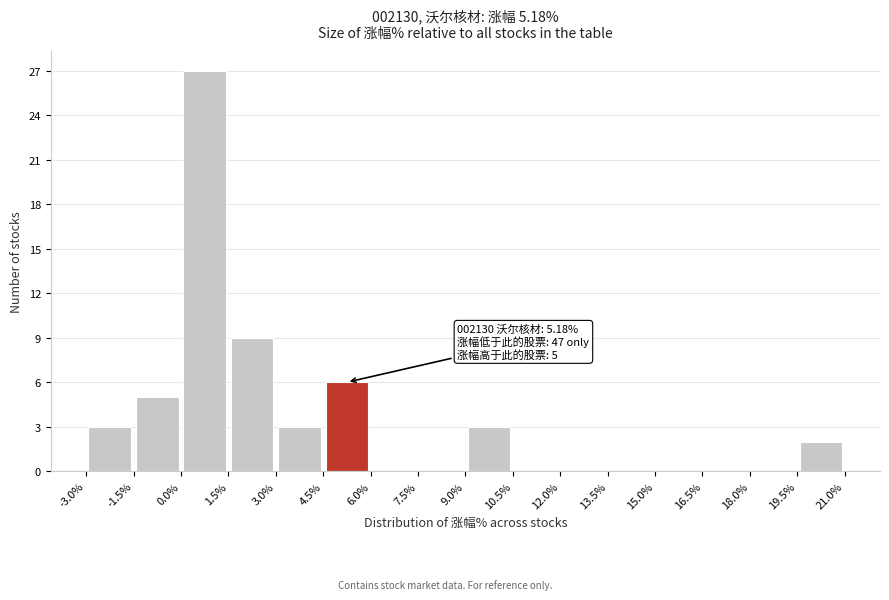

Which range on the x-axis has the tallest bar?

0.0% to 1.5%